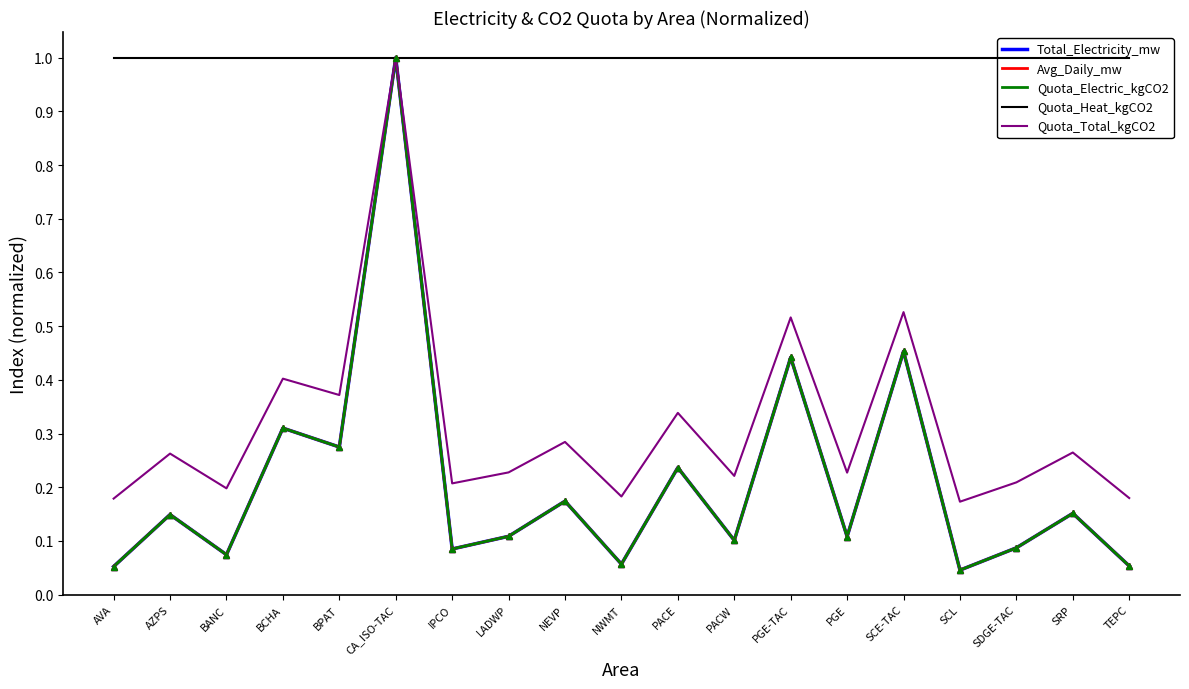

True or false: Quota_Electric_kgCO2 has more than 2 points higher than both neighbors.

True